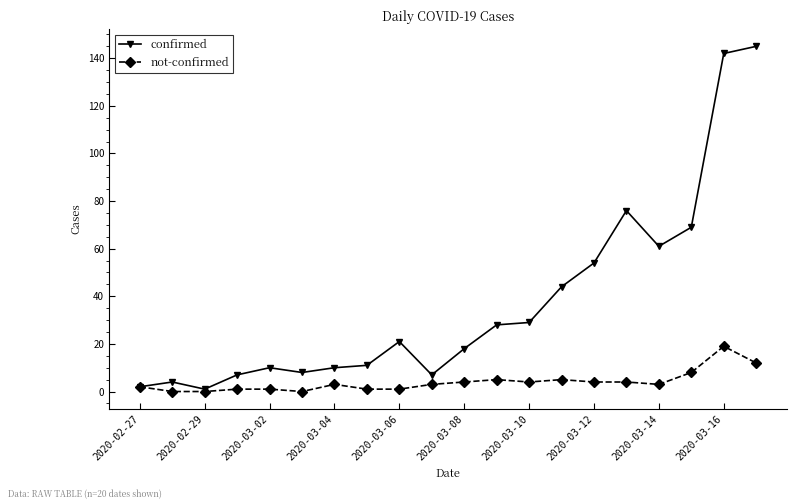

Which series has the widest spread of values?

confirmed